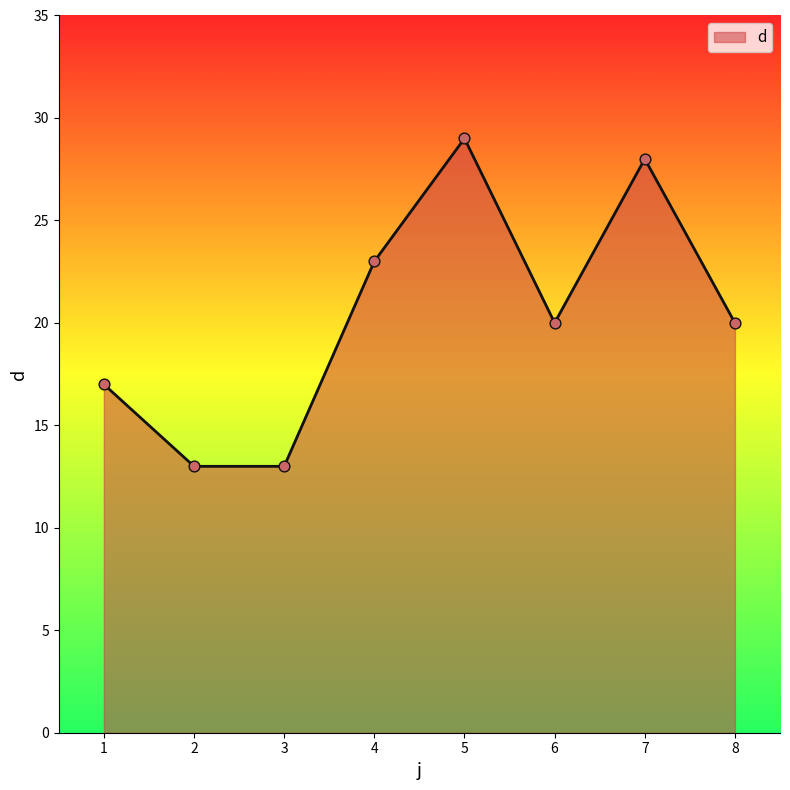

What is the ratio of the value at 5 to the value at 7?

1.0